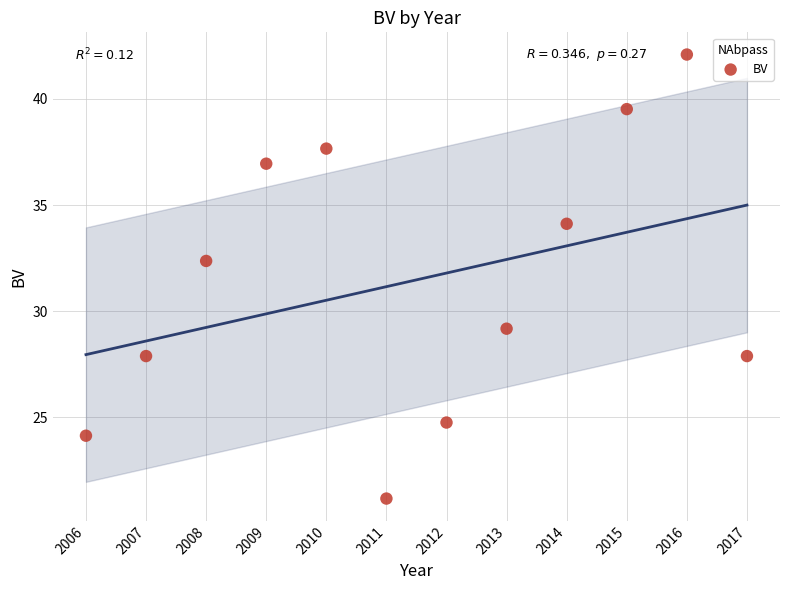

What Y value in the scatter plot is closest to 31?

32.4